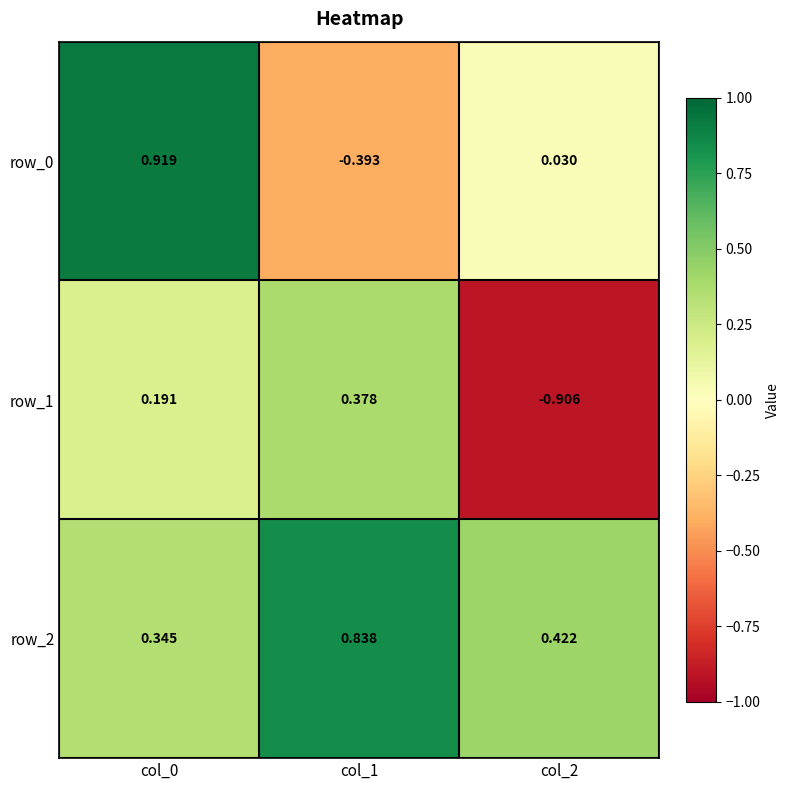

Is the value of row_0 at col_1 greater than the value of row_2 at col_0?

No